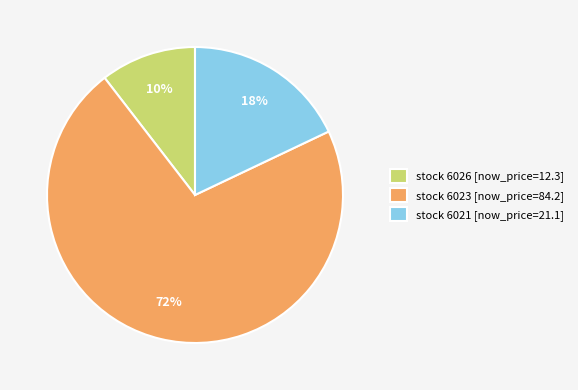

To the nearest percent, what is the combined percentage of stock 6021 [now_price=21.1] and stock 6026 [now_price=12.3]?

28%